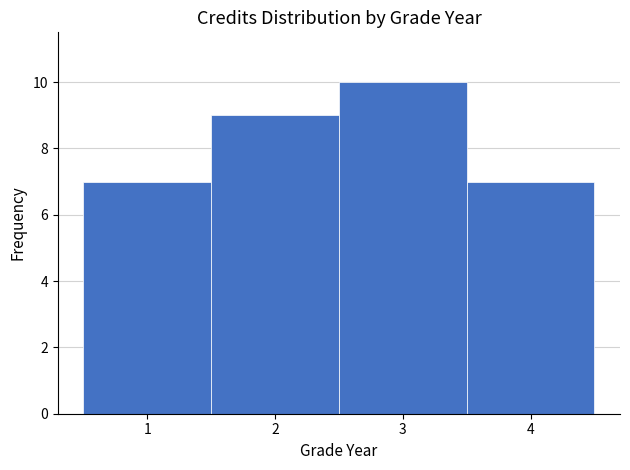

Reading left to right, transcribe this chart: for each bar, give the range it covers on the x-axis and its height. The values are not printed on the chart, so give them approximately, as read against the axis.

0.5 to 1.5: 7
1.5 to 2.5: 9
2.5 to 3.5: 10
3.5 to 4.5: 7